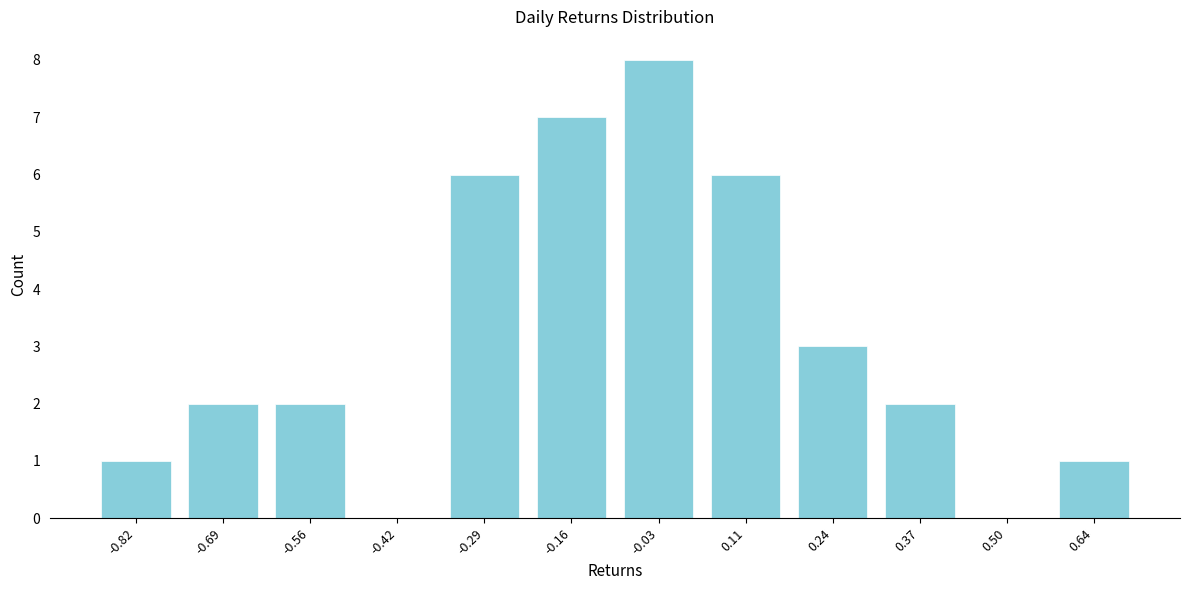

Reading left to right, extract all data points from this chart.

-0.82=1	-0.69=2	-0.56=2	-0.42=0	-0.29=6	-0.16=7	-0.03=8	0.11=6	0.24=3	0.37=2	0.50=0	0.64=1